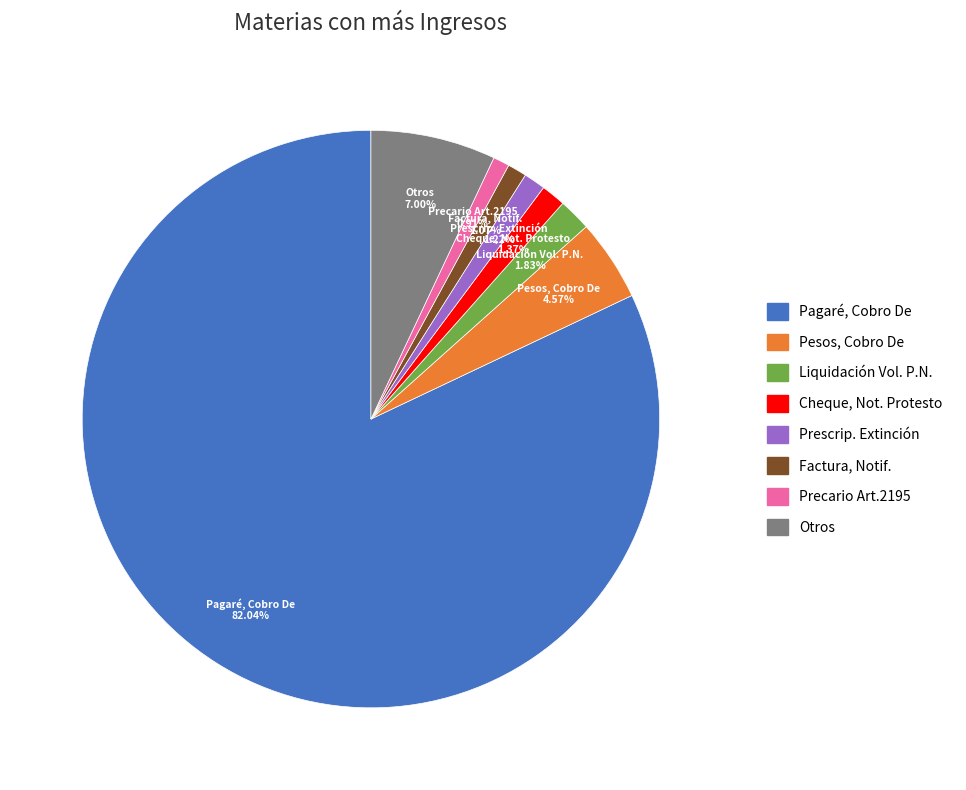

Is there any slice that represents more than half of the pie?

Yes